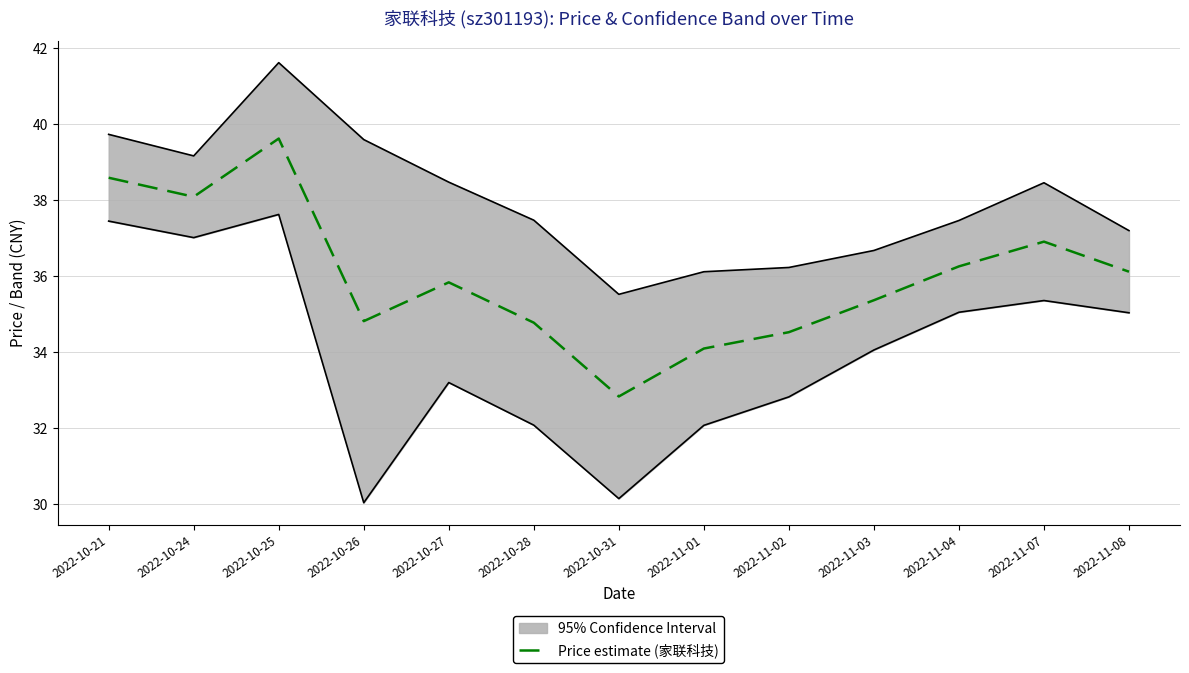

Is it true that the value at 2022-11-03 is 35.4?

True